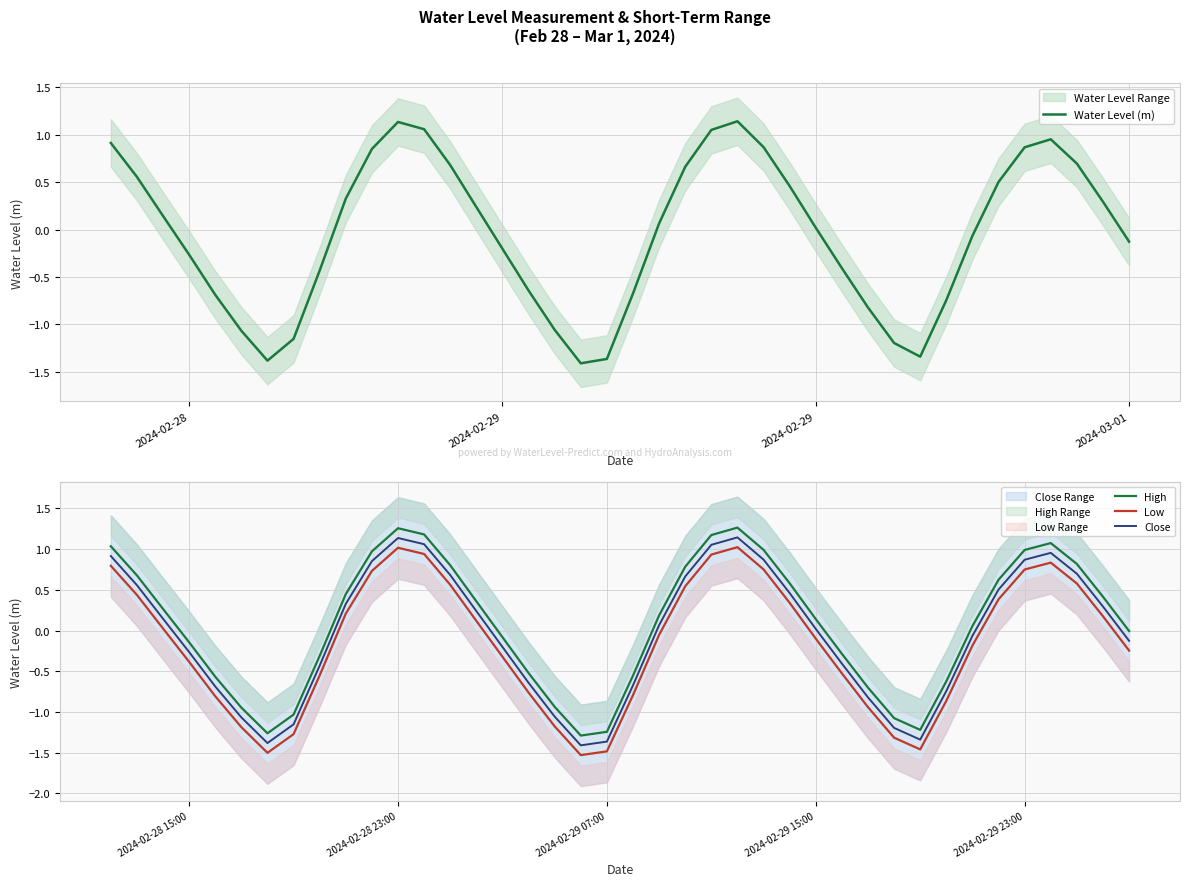

True or false: High and Low intersect in this chart.

False